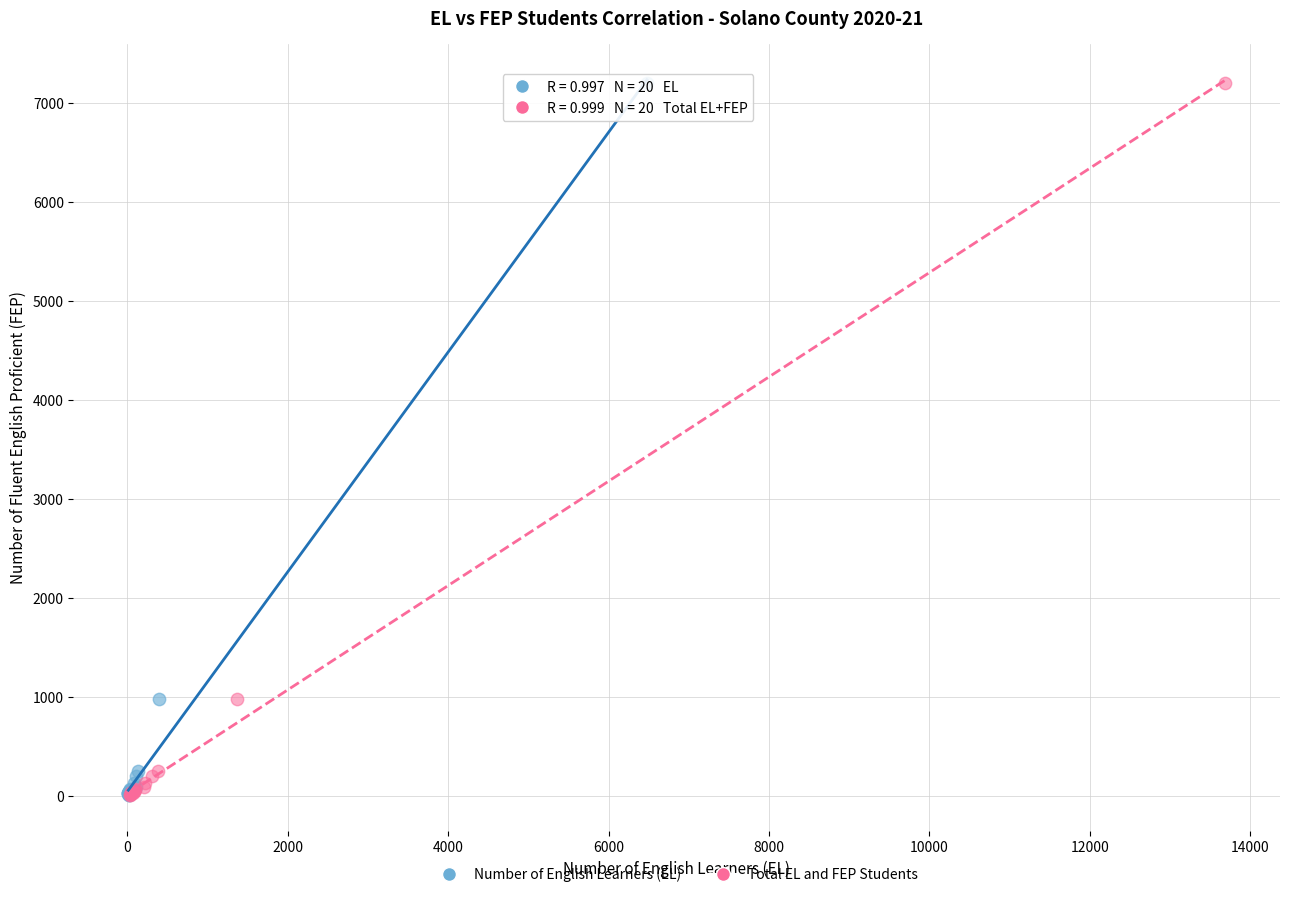

What are all the series names shown in the legend?

Number of English Learners (EL), Total EL and FEP Students